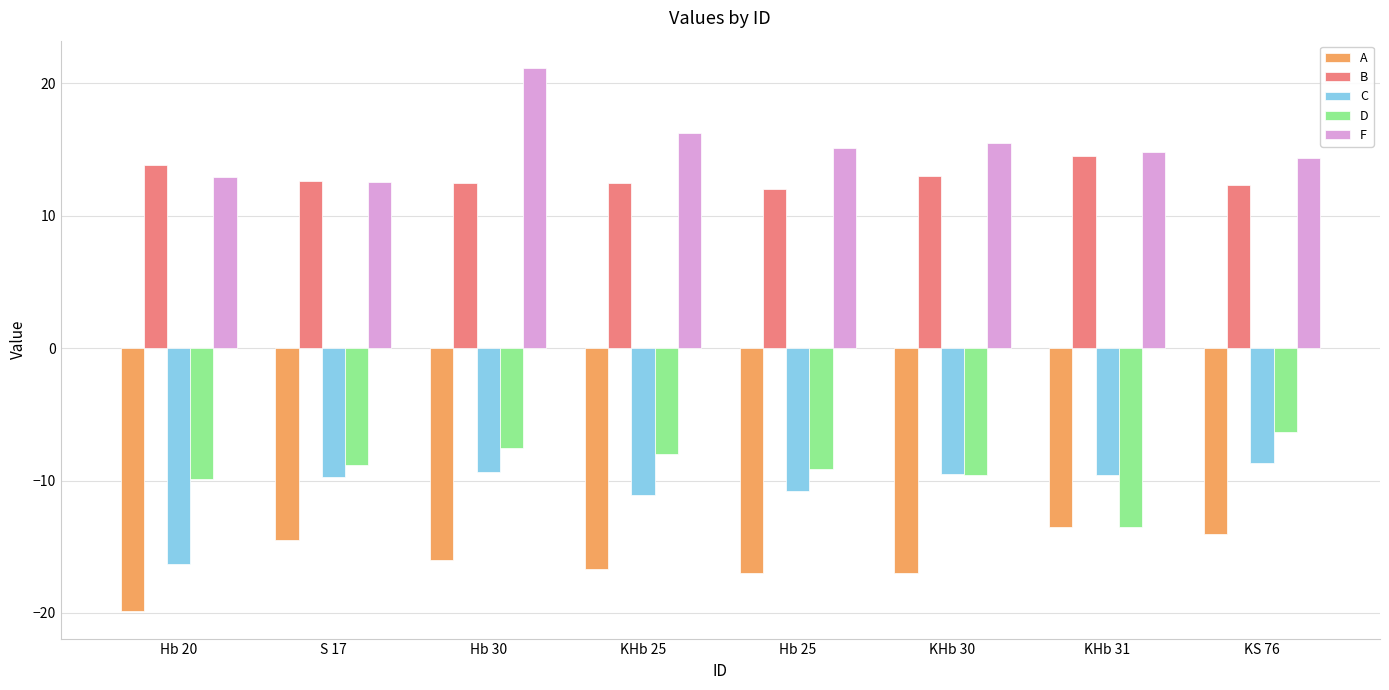

What is the value of the C bar at the 5th from the left?

-10.8